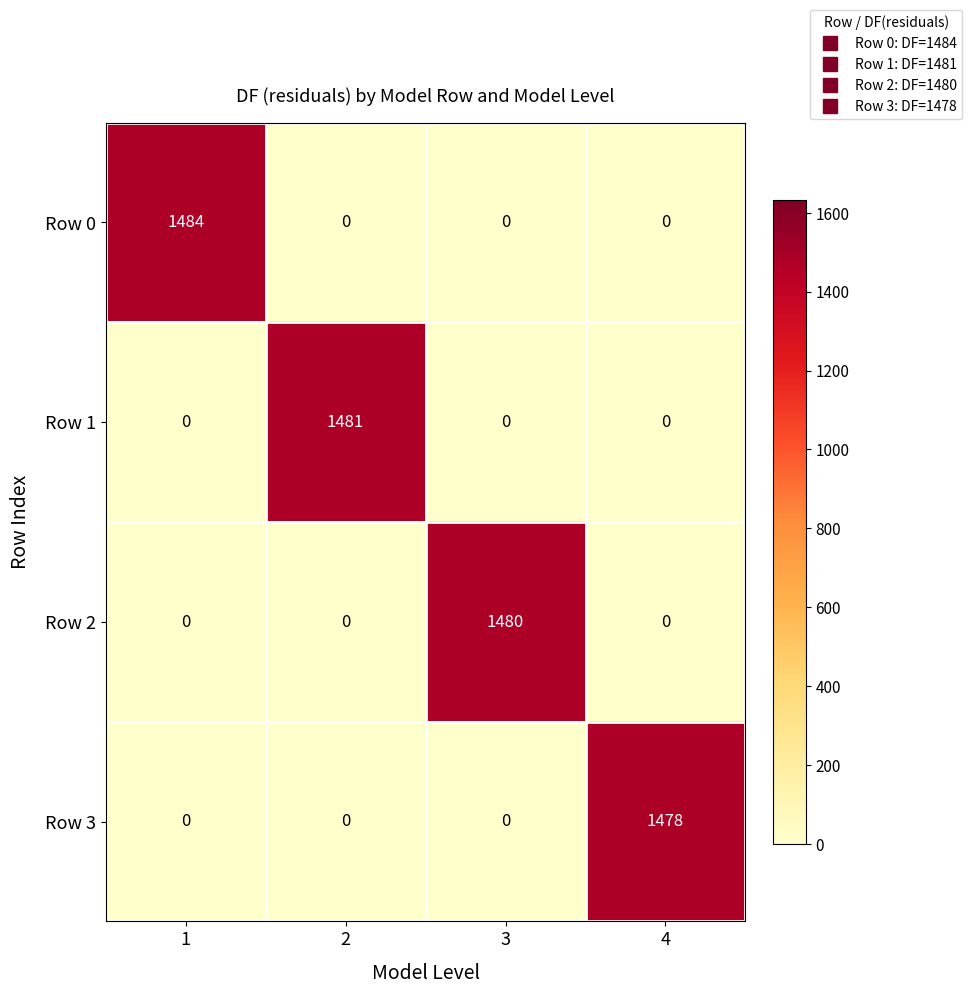

Reading right to left, transcribe all the data shown in this chart.

Row 0: 4=0	3=0	2=0	1=1484
Row 1: 4=0	3=0	2=1481	1=0
Row 2: 4=0	3=1480	2=0	1=0
Row 3: 4=1478	3=0	2=0	1=0